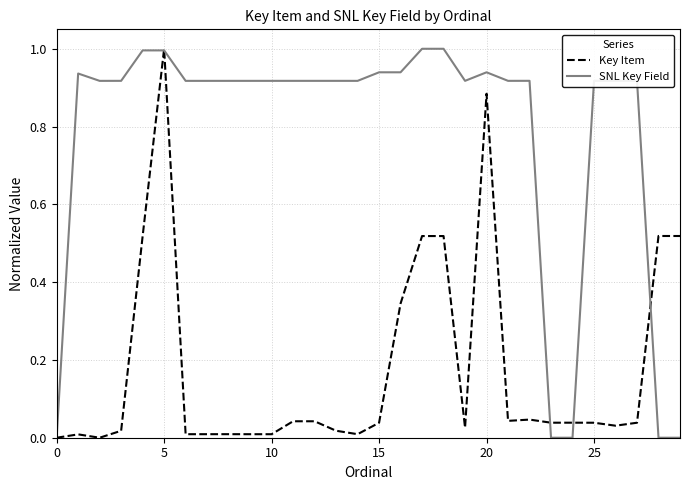

What is the maximum value shown in the chart?

1.0